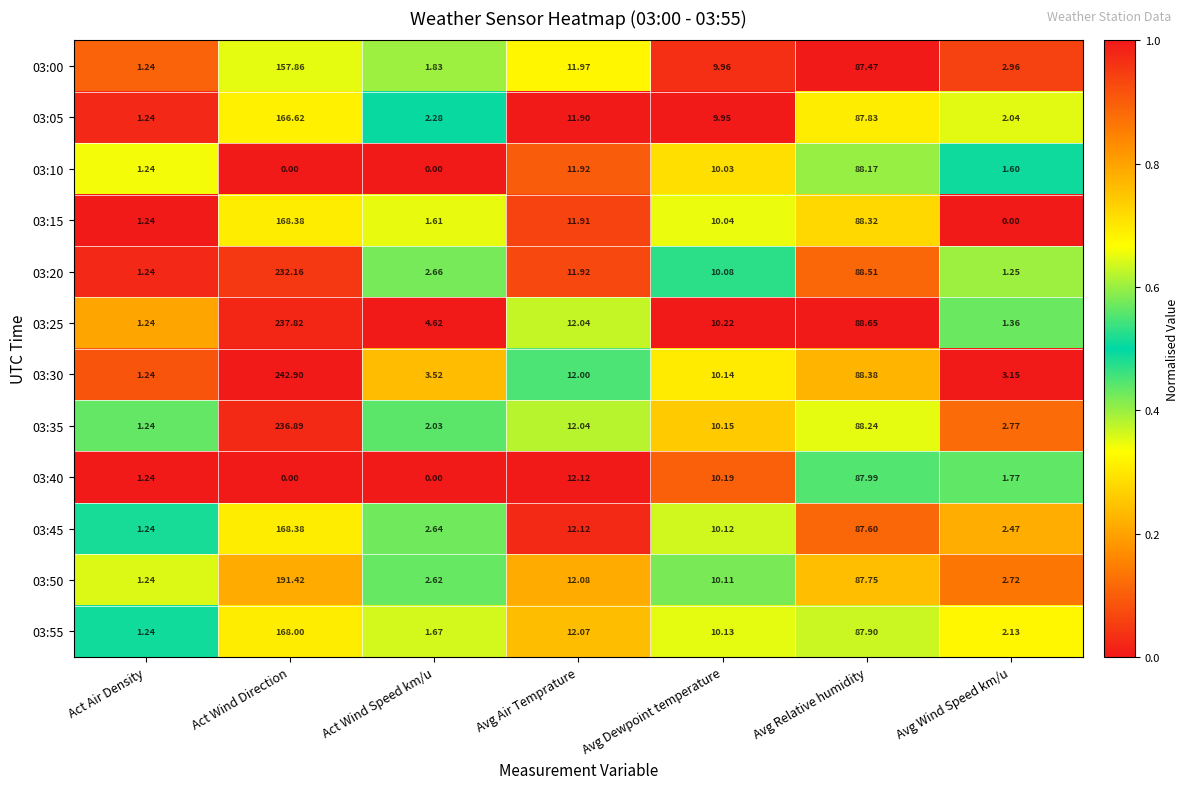

Rank the categories by 03:50 value from lowest to highest.

Act Air Density, Act Wind Speed km/u, Avg Wind Speed km/u, Avg Dewpoint temperature, Avg Air Temprature, Avg Relative humidity, Act Wind Direction